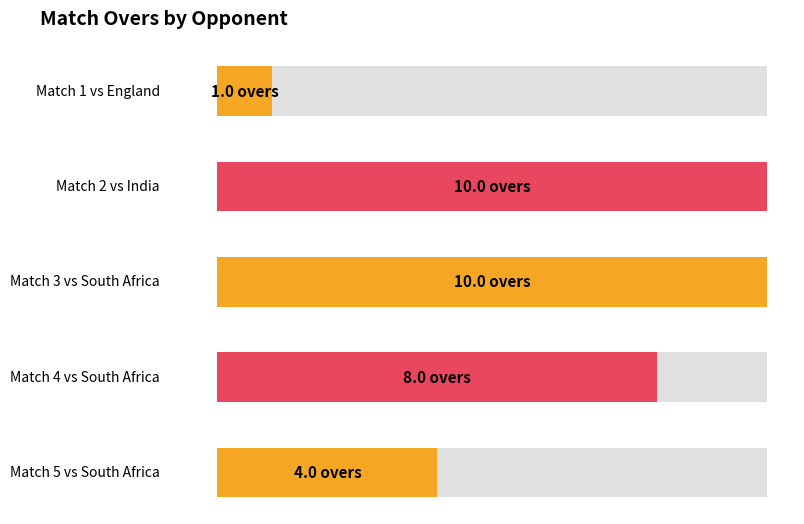

How many bars are there in total?

5